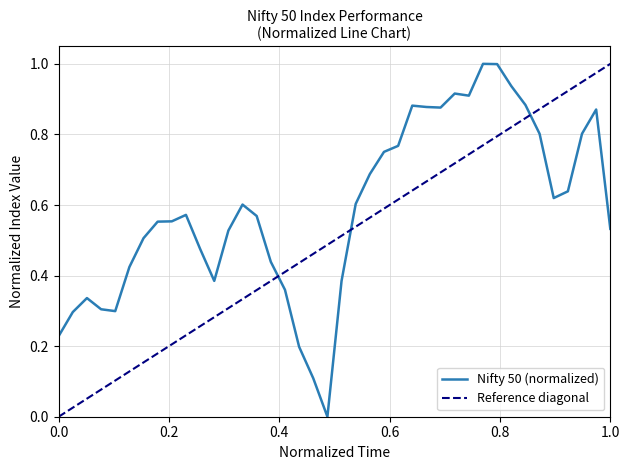

True or false: the data shows 1.1 at 2021-02-05.

False